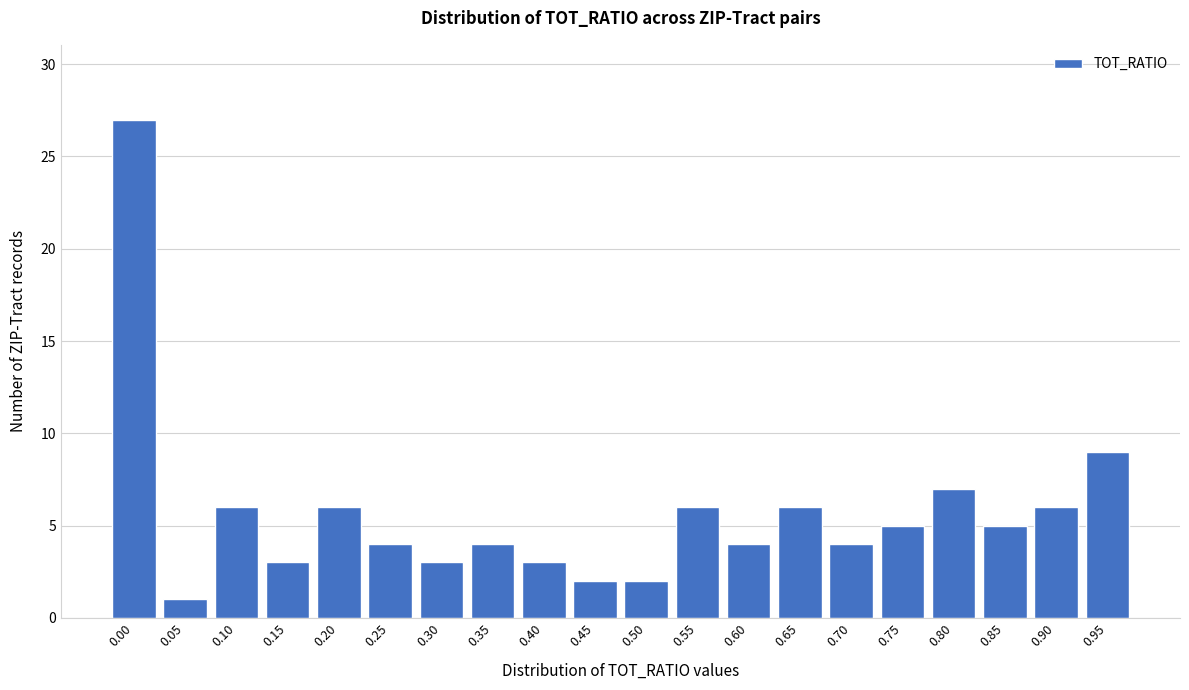

Reading right to left, extract all data points from this chart.

0.95=9	0.90=6	0.85=5	0.80=7	0.75=5	0.70=4	0.65=6	0.60=4	0.55=6	0.50=2	0.45=2	0.40=3	0.35=4	0.30=3	0.25=4	0.20=6	0.15=3	0.10=6	0.05=1	0.00=27